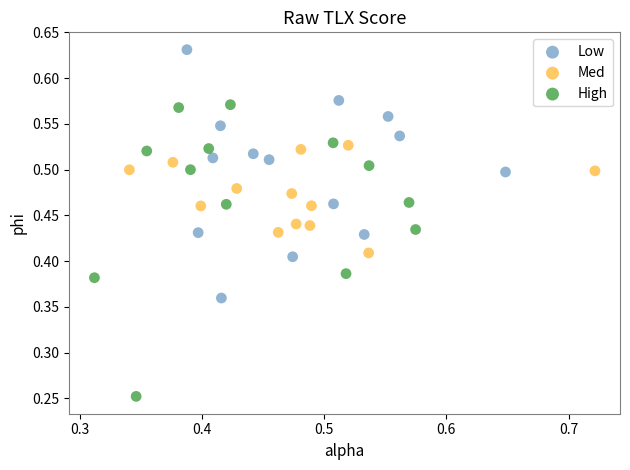

Which series reaches the minimum Y coordinate?

High